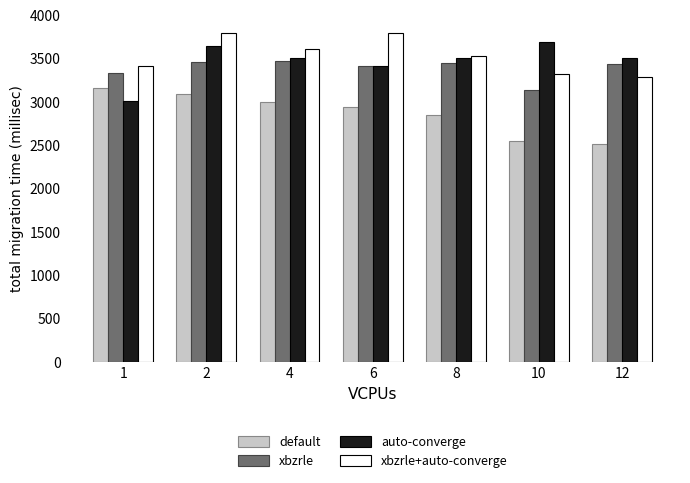

Which series has the largest total across all categories?

xbzrle+auto-converge